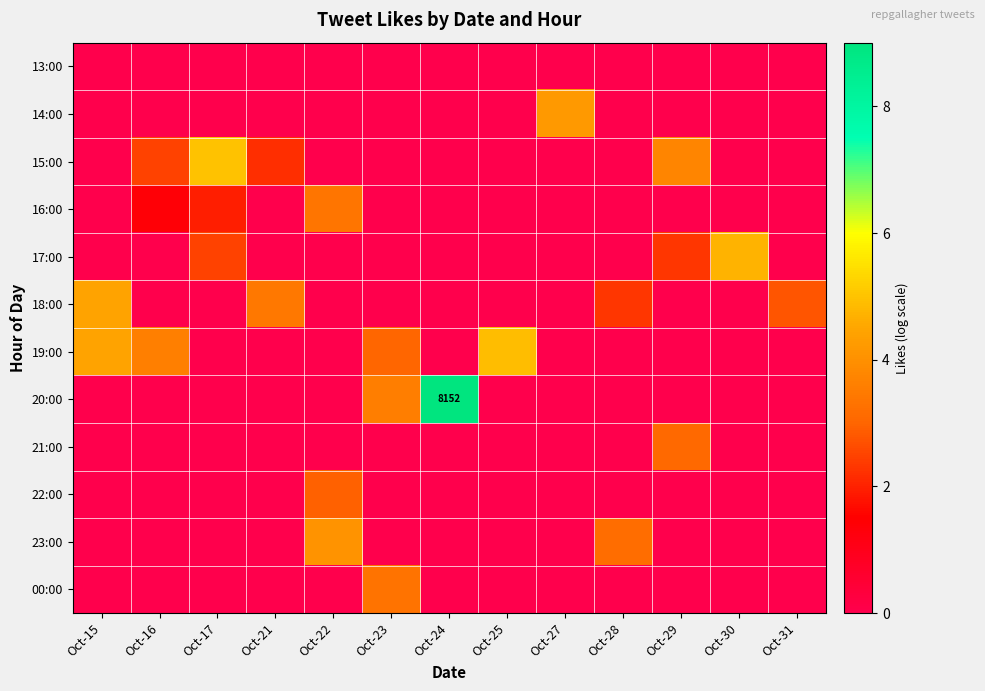

What is the average value of the 14:00 series?

0.3